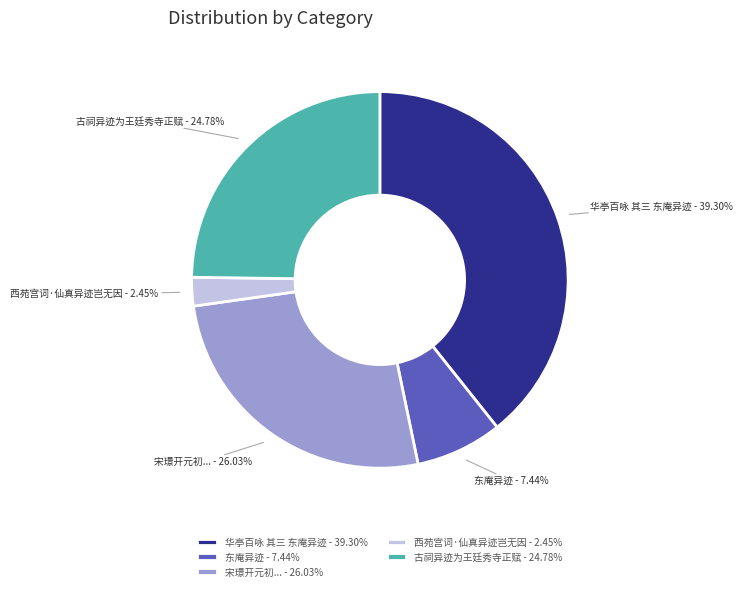

How many slices are in this pie chart?

5